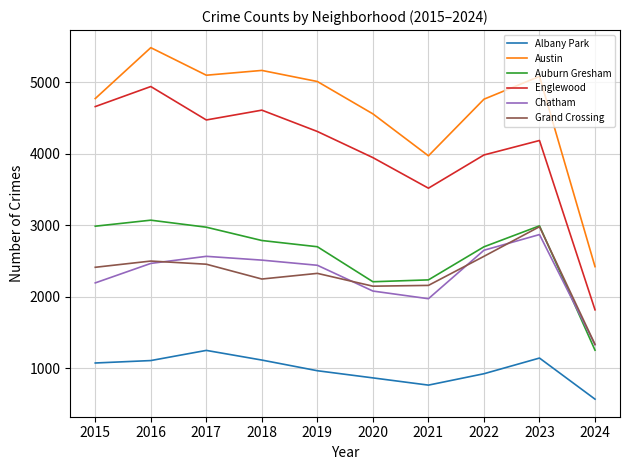

What is the smallest value displayed?

571